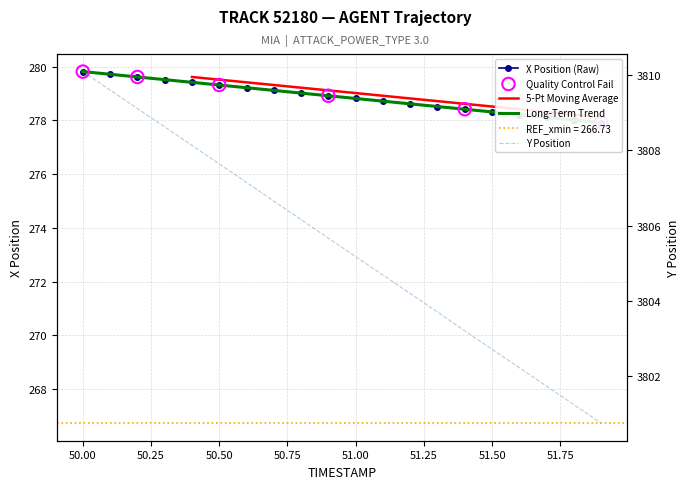

Which series contains the lowest Y value?

X